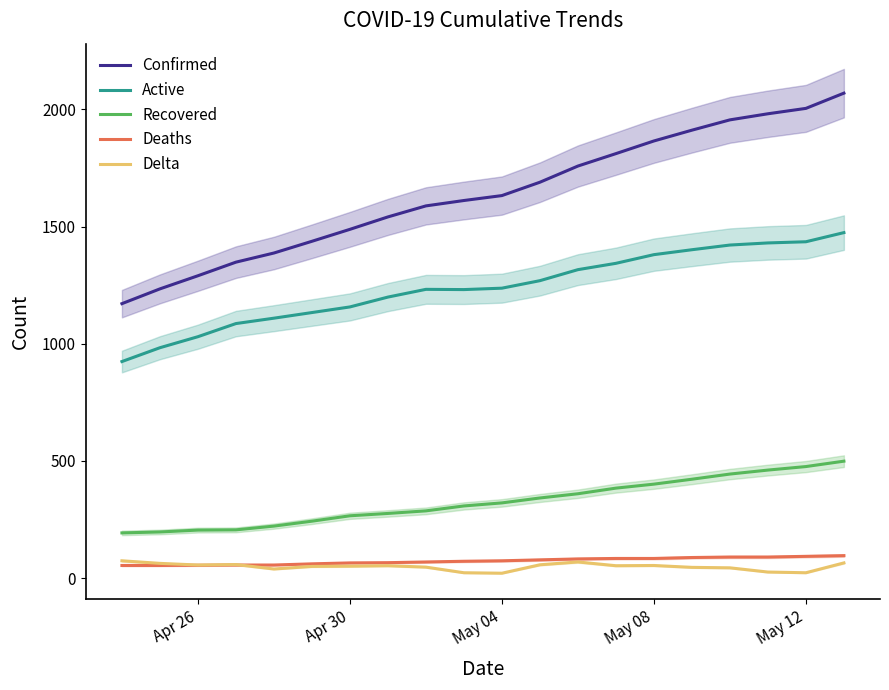

True or false: Delta and Active cross at least once.

False